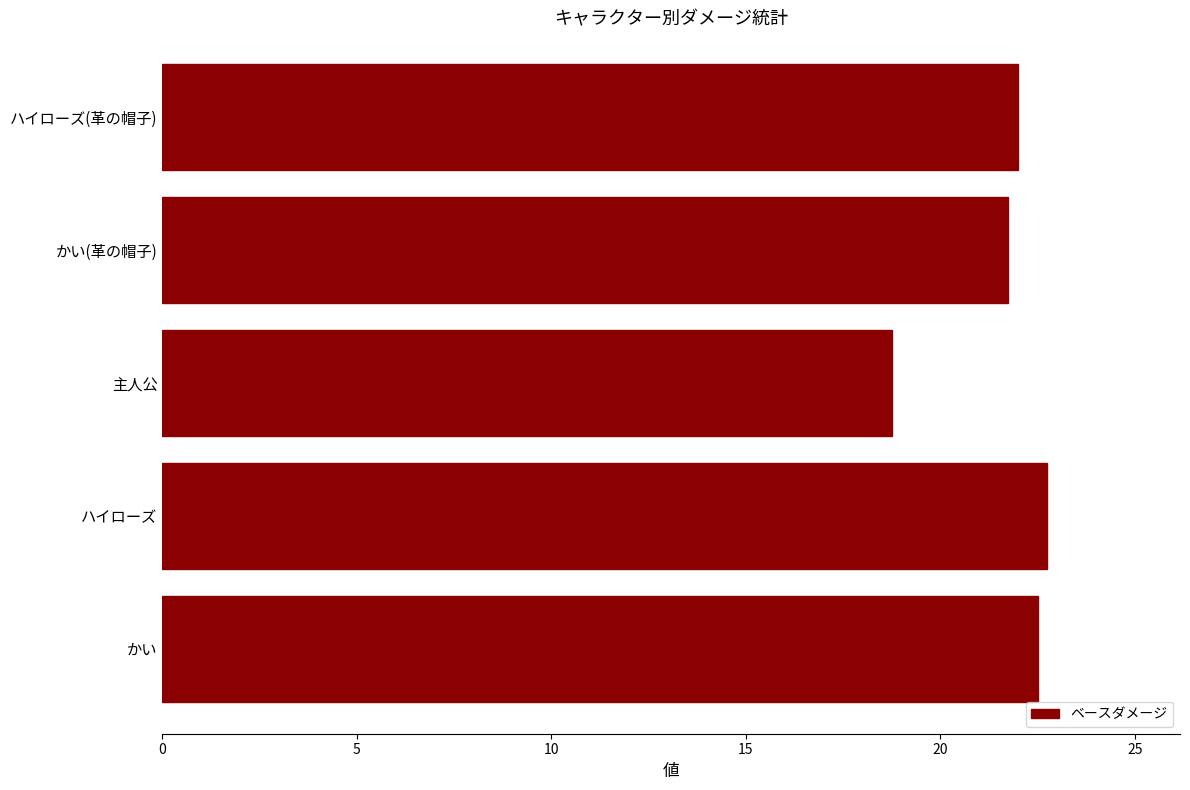

List the labels in order of value, largest first.

ハイローズ, かい, ハイローズ(革の帽子), かい(革の帽子), 主人公